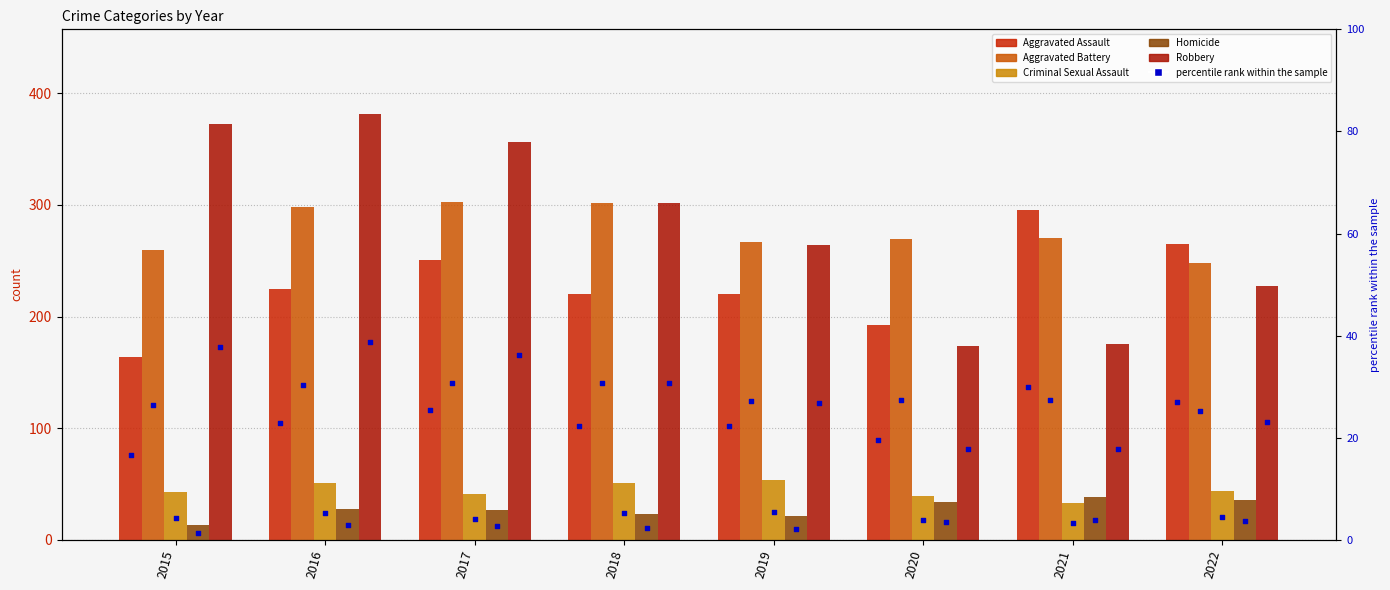

Is the value of Criminal Sexual Assault at 2018 greater than the value of Homicide at 2022?

Yes